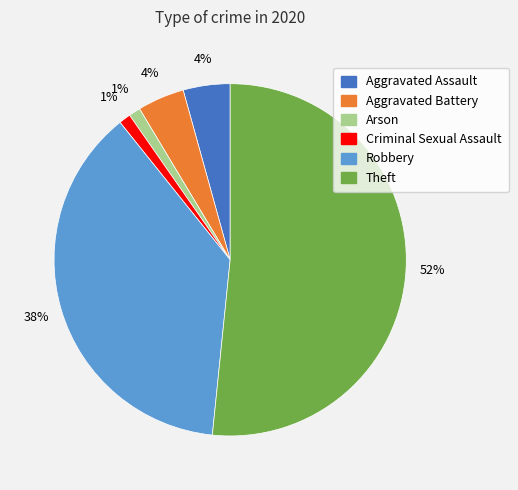

How many segments does this pie chart have?

6